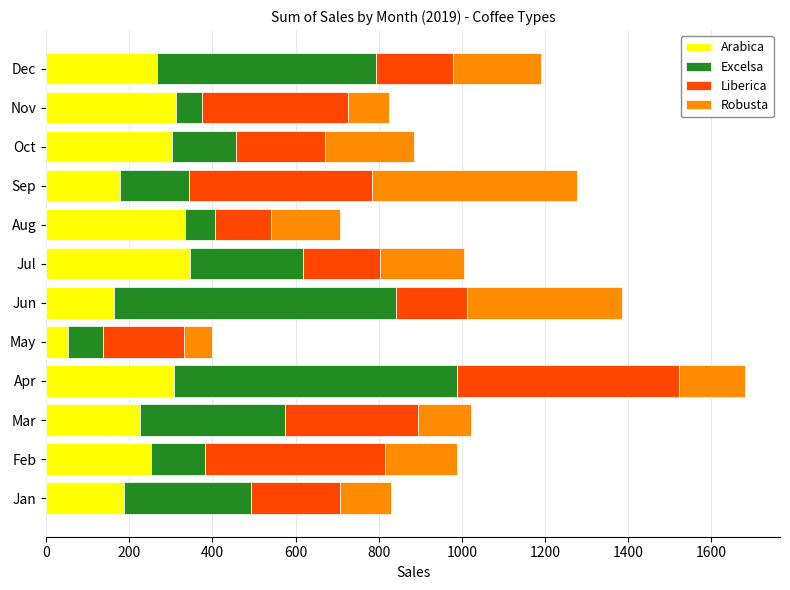

What is the sum of all Arabica values?

2926.6